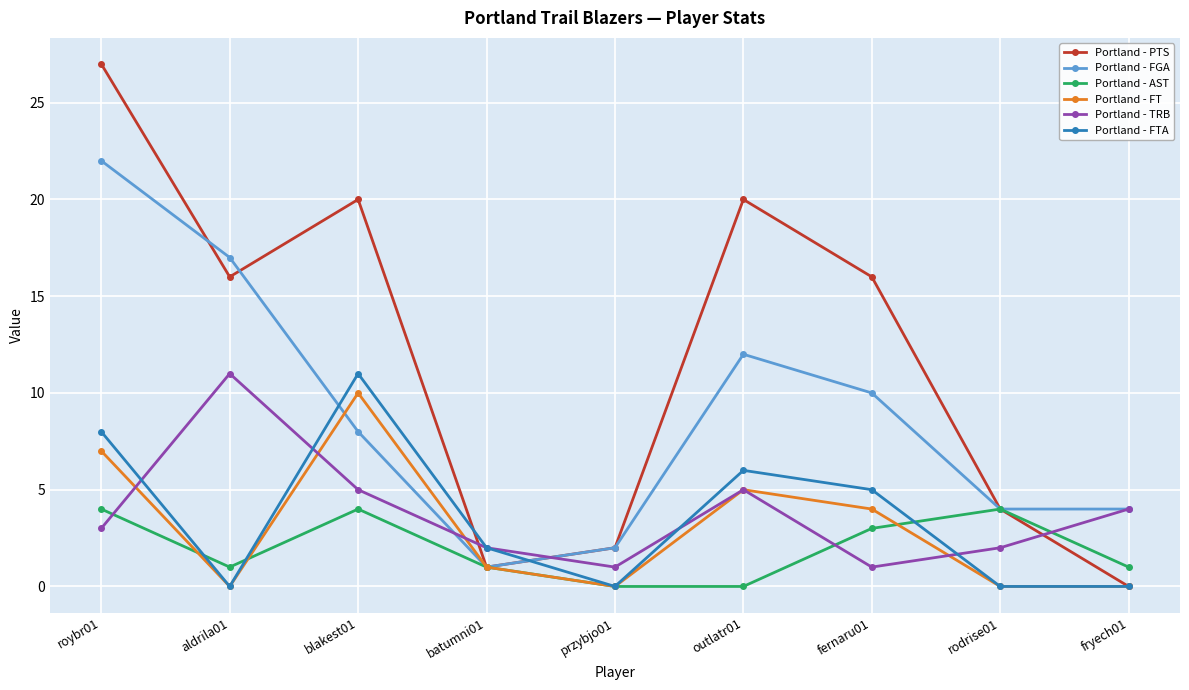

Is it true that Portland - PTS equals 4 at rodrise01?

True